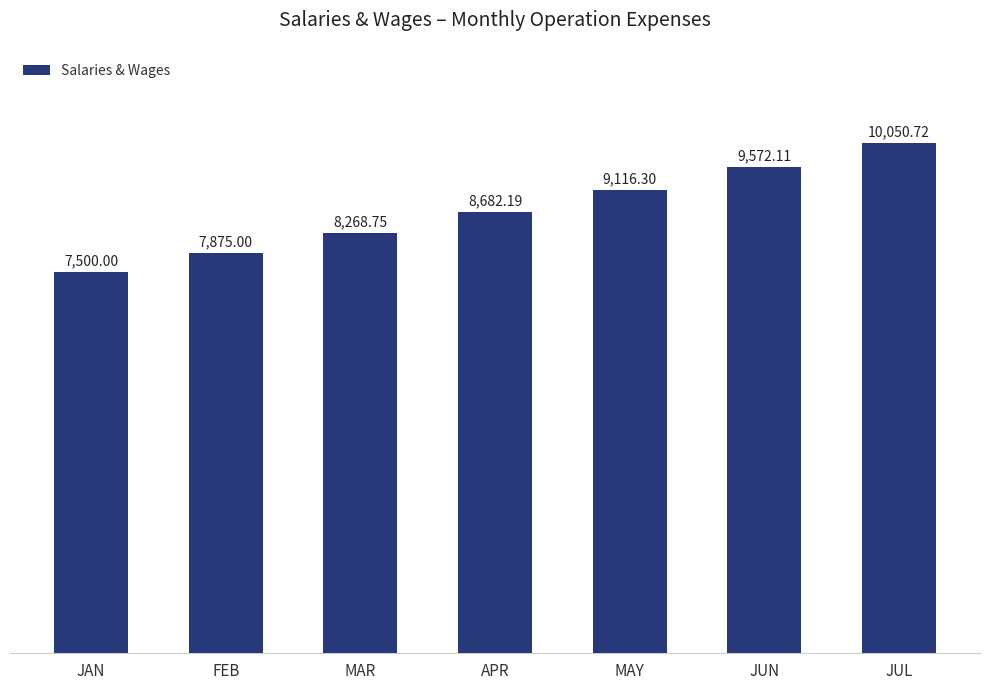

What is the sum of all values?

61065.1